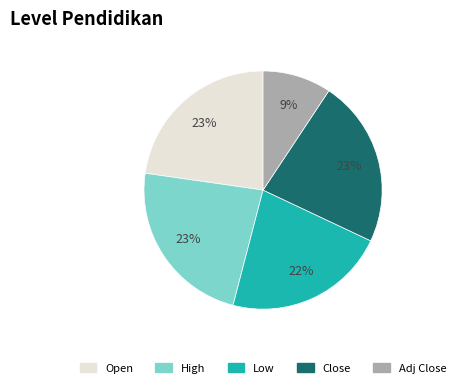

To the nearest percent, what is the average slice percentage?

20%